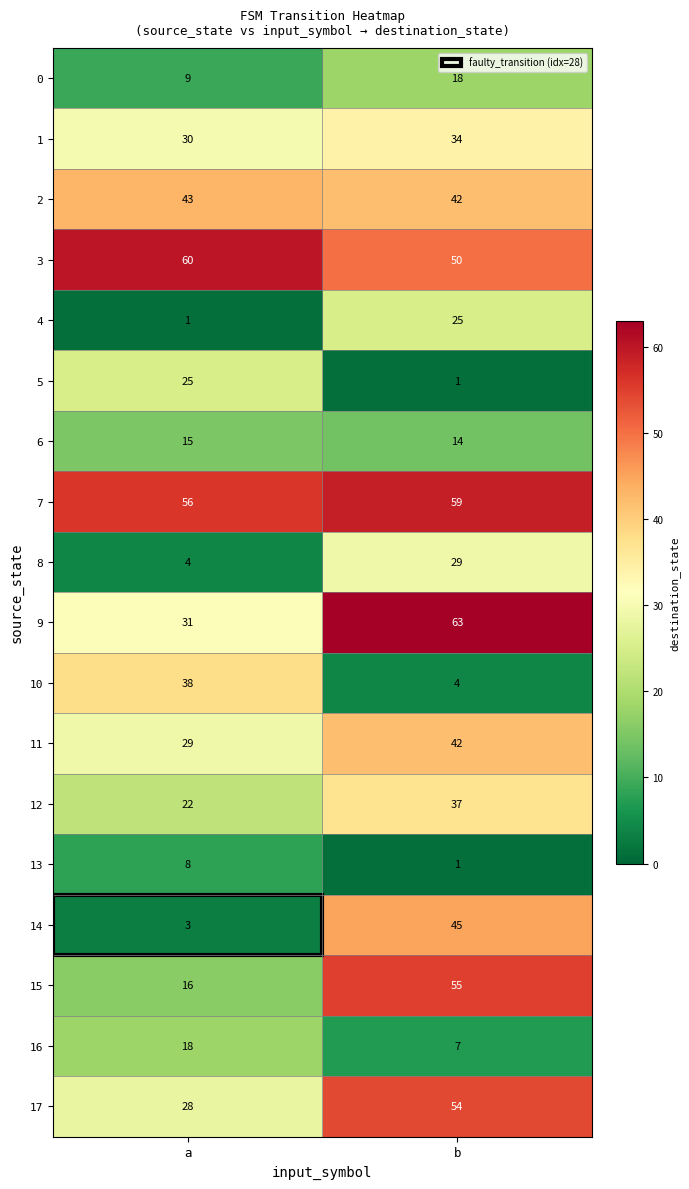

What is the sum of the 16 values at b and a?

25